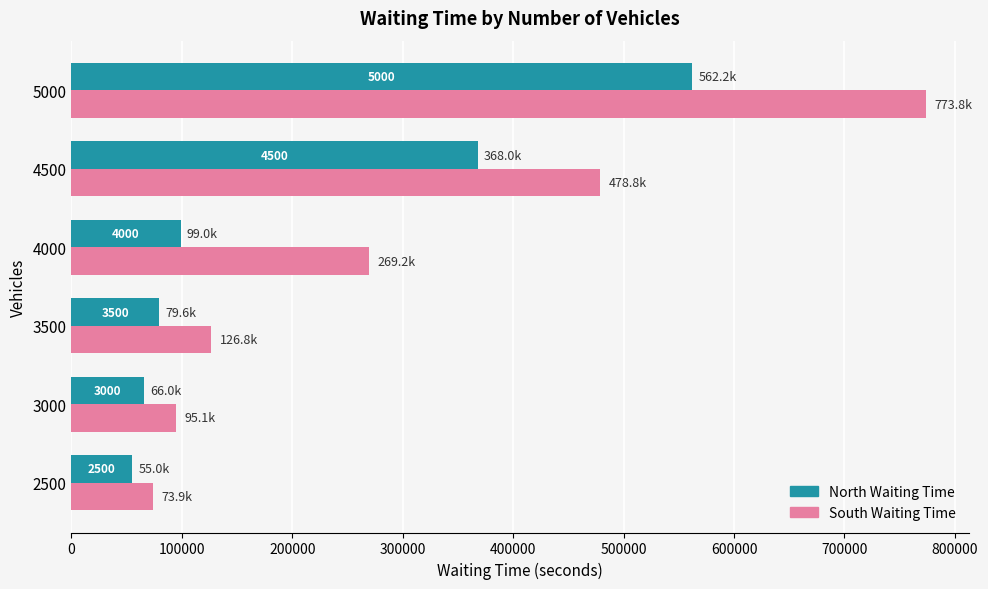

What are all the series names shown in the legend?

North Waiting Time, South Waiting Time